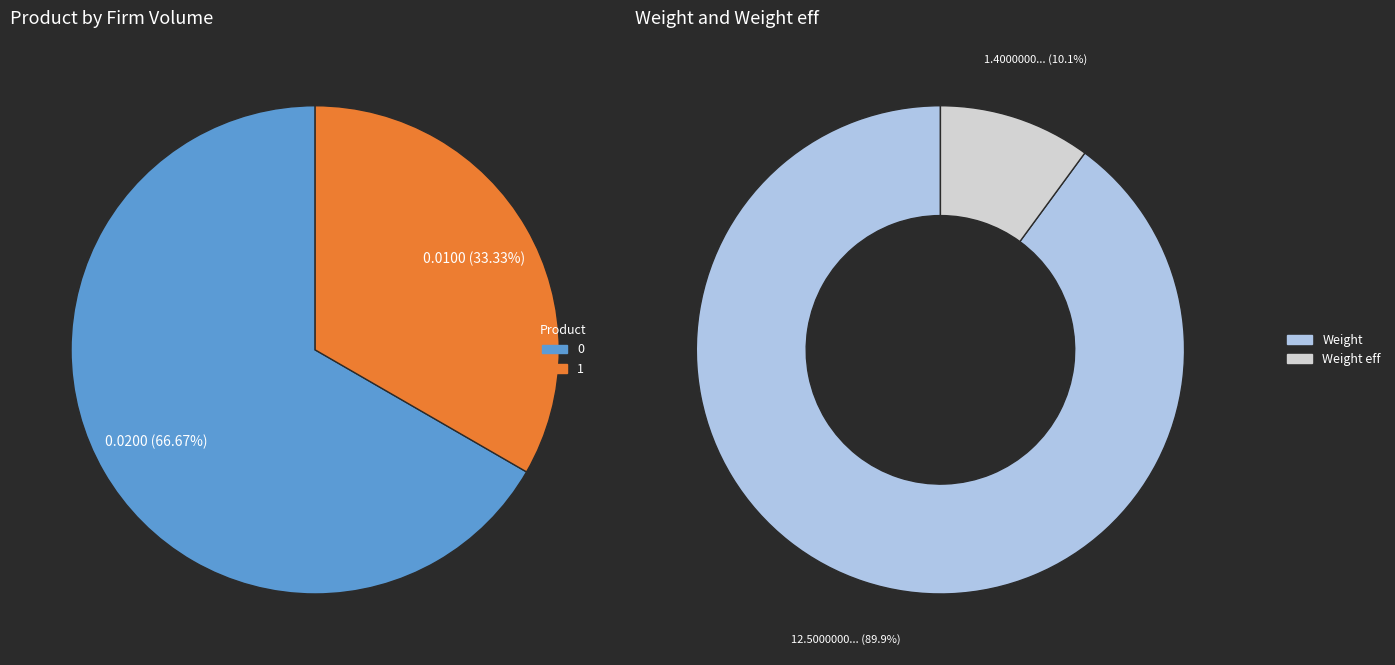

To the nearest percent, what portion does 1 represent?

33%